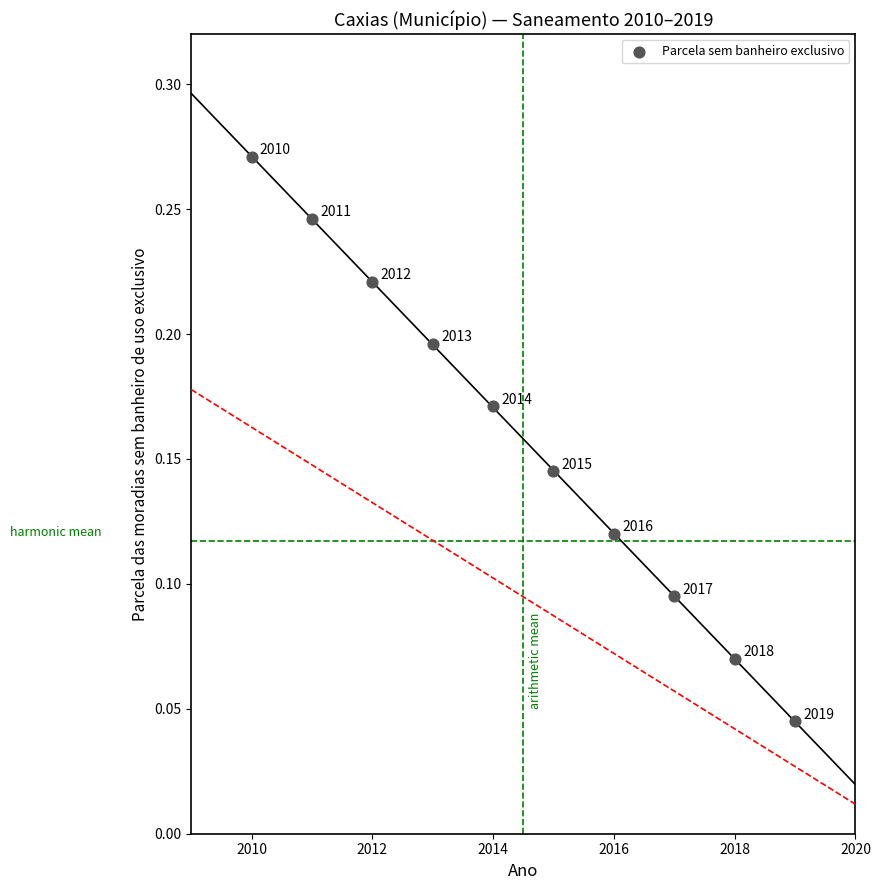

What is the average X value?

2014.5